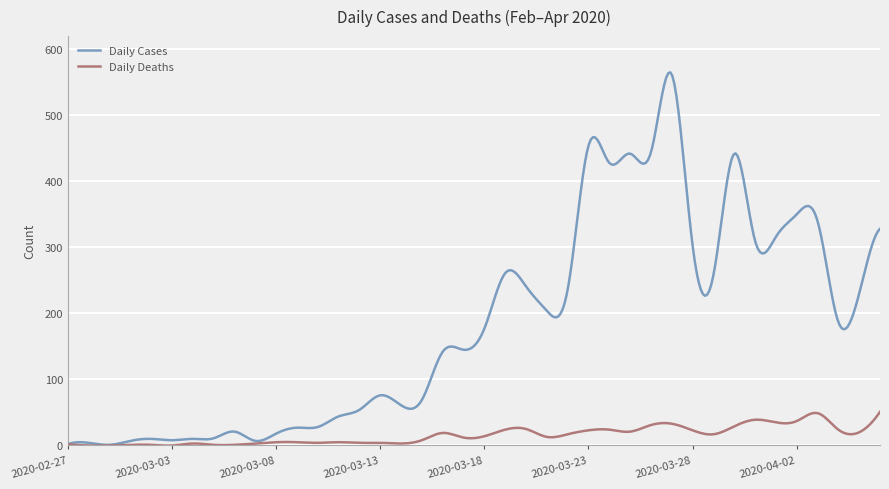

What is the maximum value for Daily Cases?

565.1